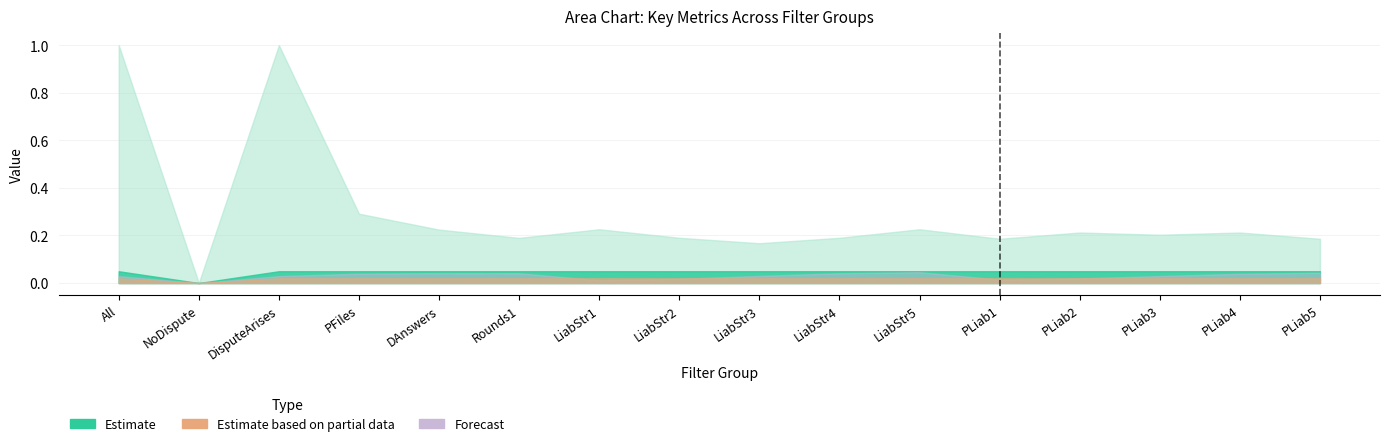

Is it true that Refine equals 0.3 at 10?

False